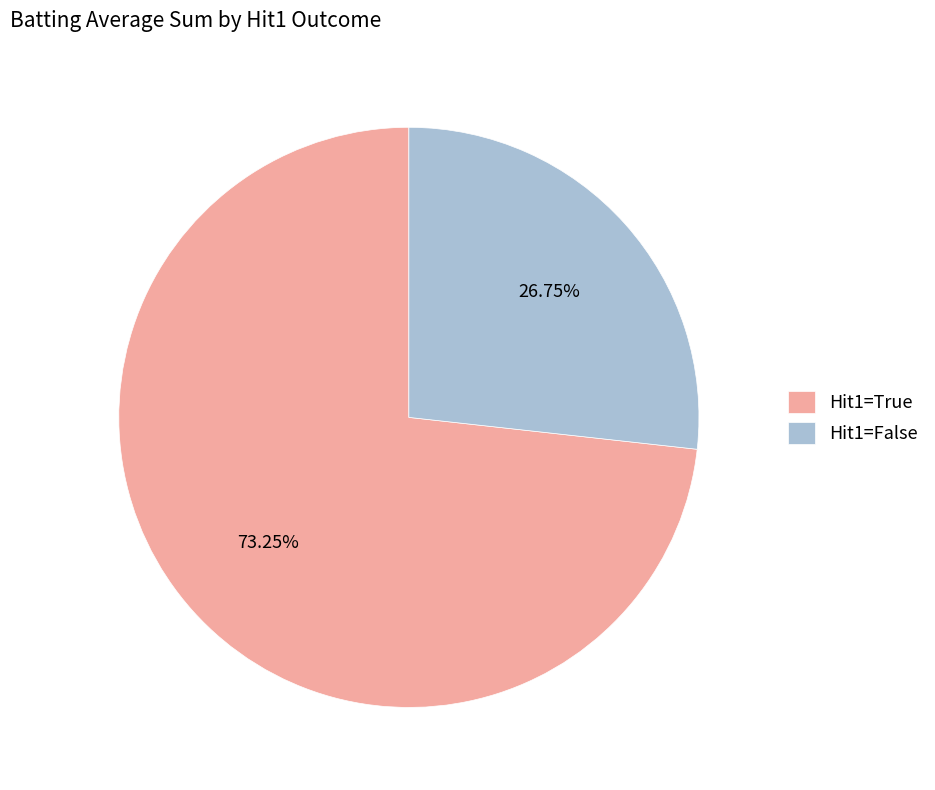

Do Hit1=True and Hit1=False together represent more than half of the pie?

Yes